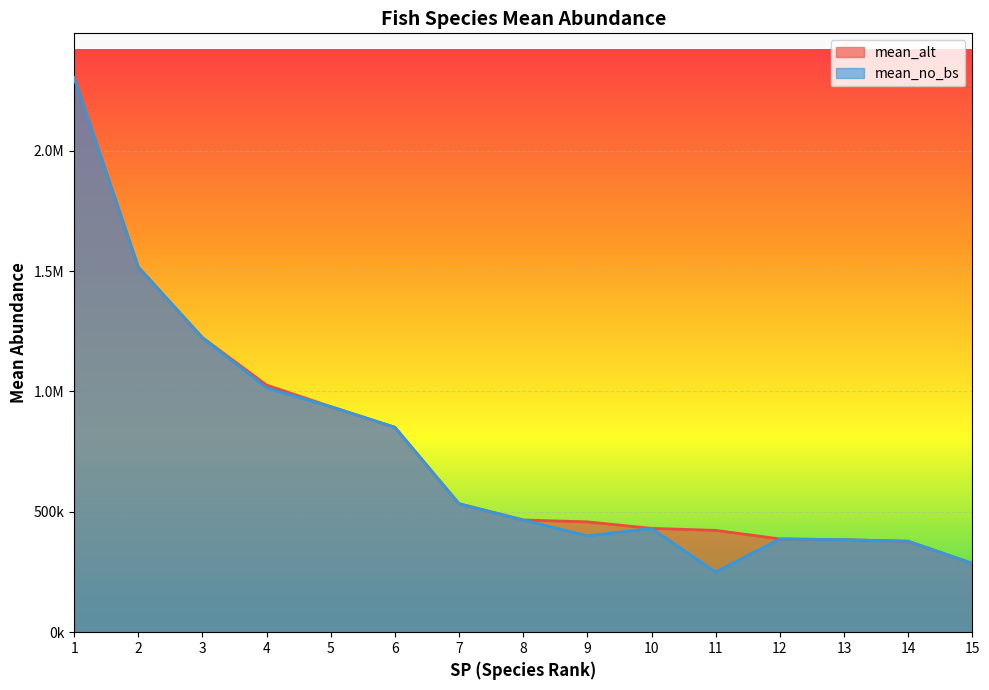

At 9, list the series in order from smallest to largest.

mean_no_bs, mean_alt